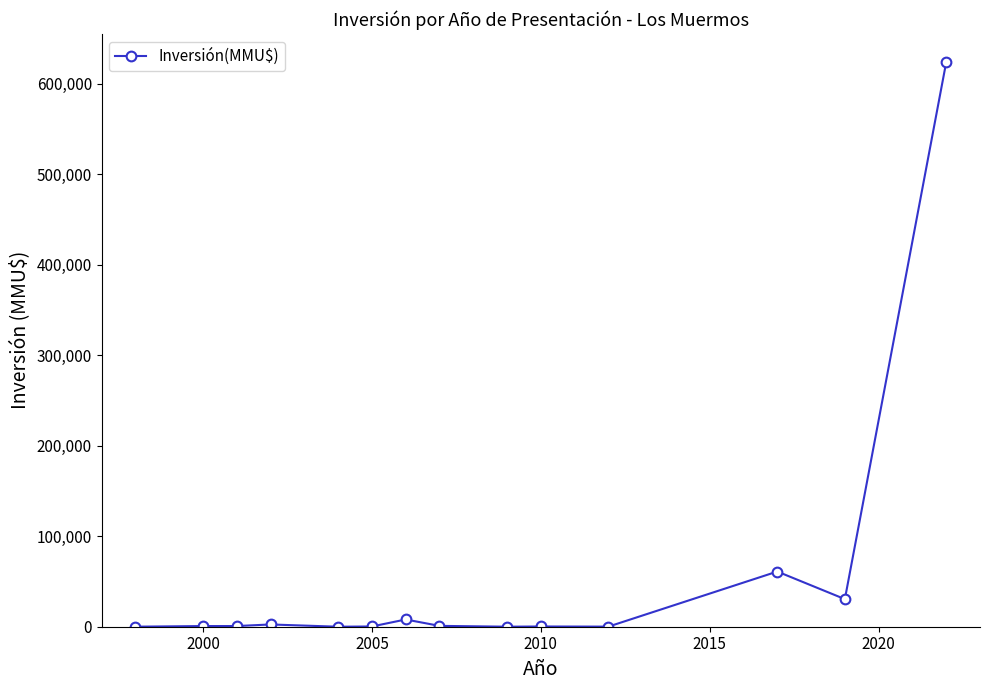

What is the difference between the second highest and second lowest values?

60978